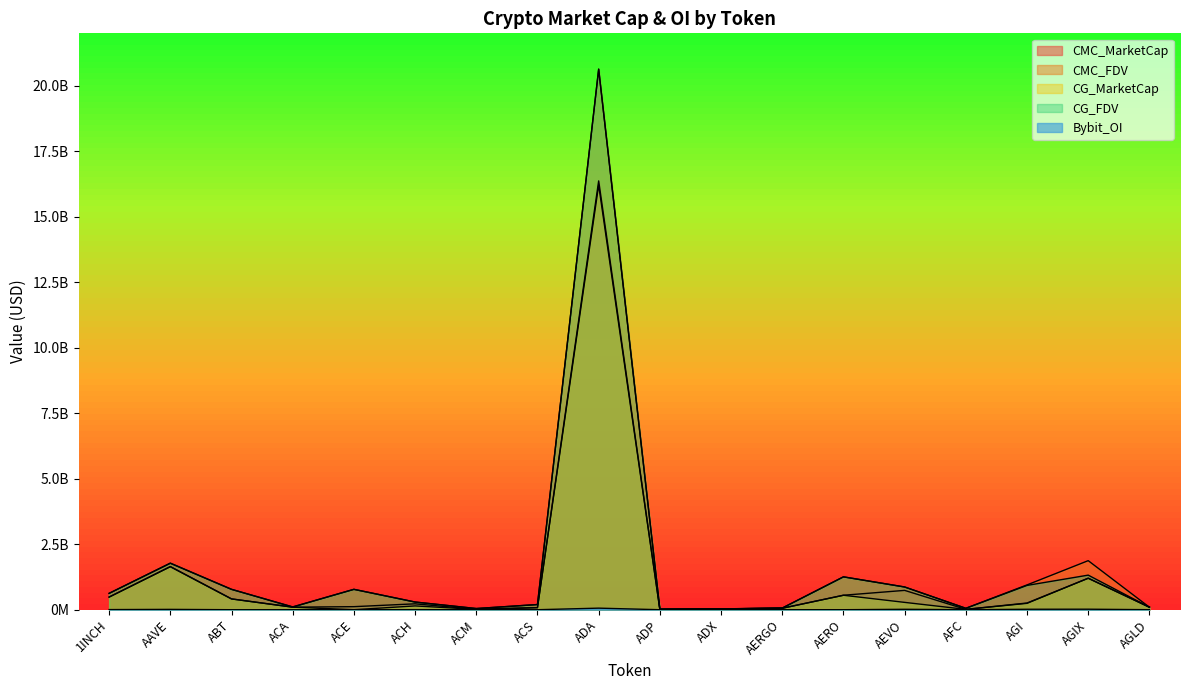

At AGLD, list the series in order from largest to smallest.

CMC_MarketCap, CMC_FDV, CG_MarketCap, CG_FDV, Bybit_OI